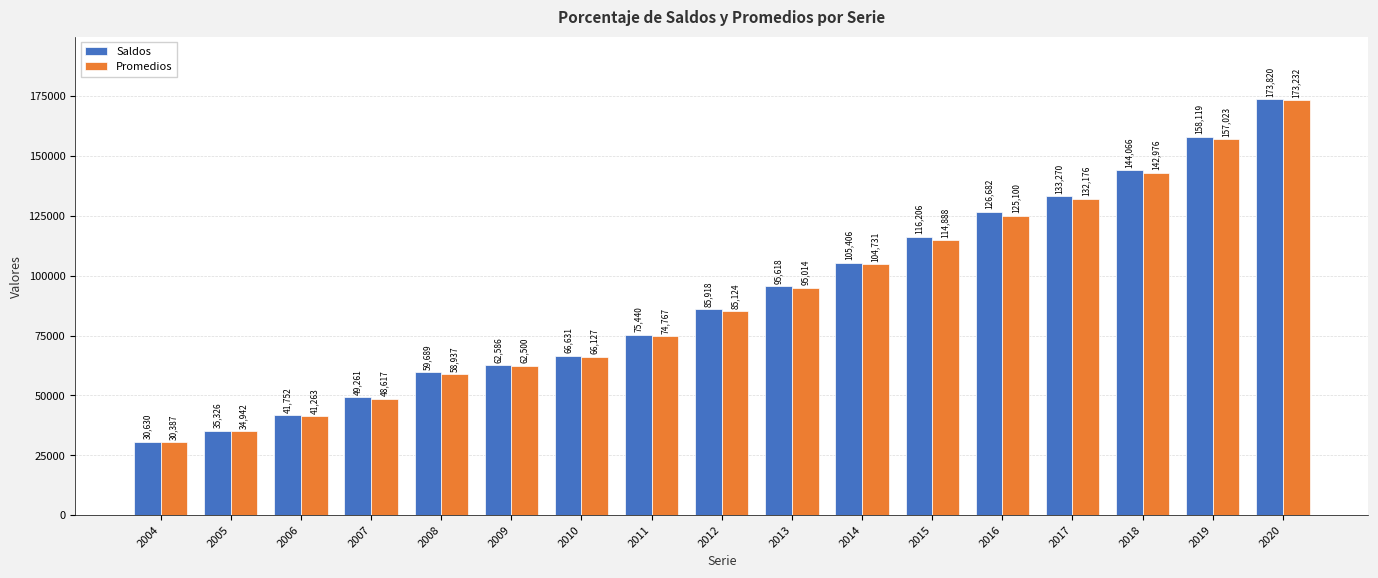

True or false: Promedios has a value of 12299 at 2008.

False